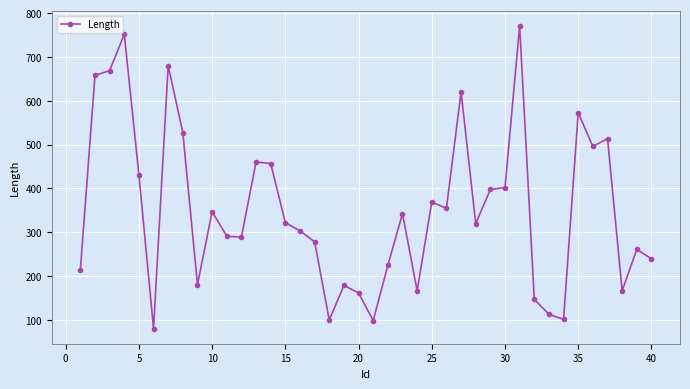

What is the smallest value displayed?

80.0